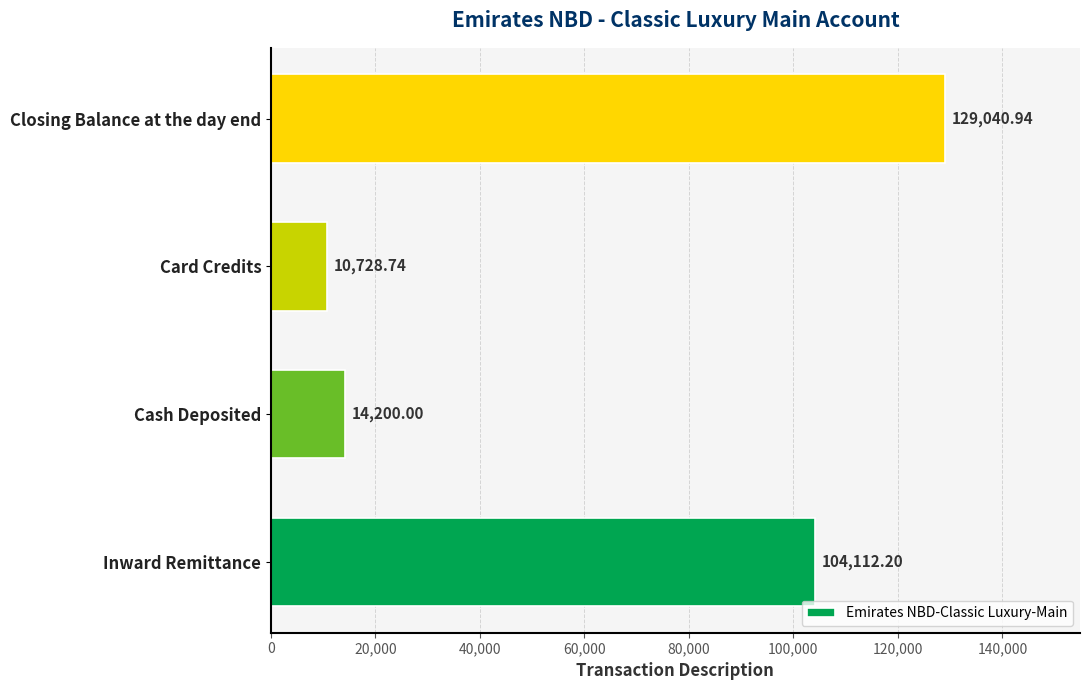

How many values exceed 104112?

2